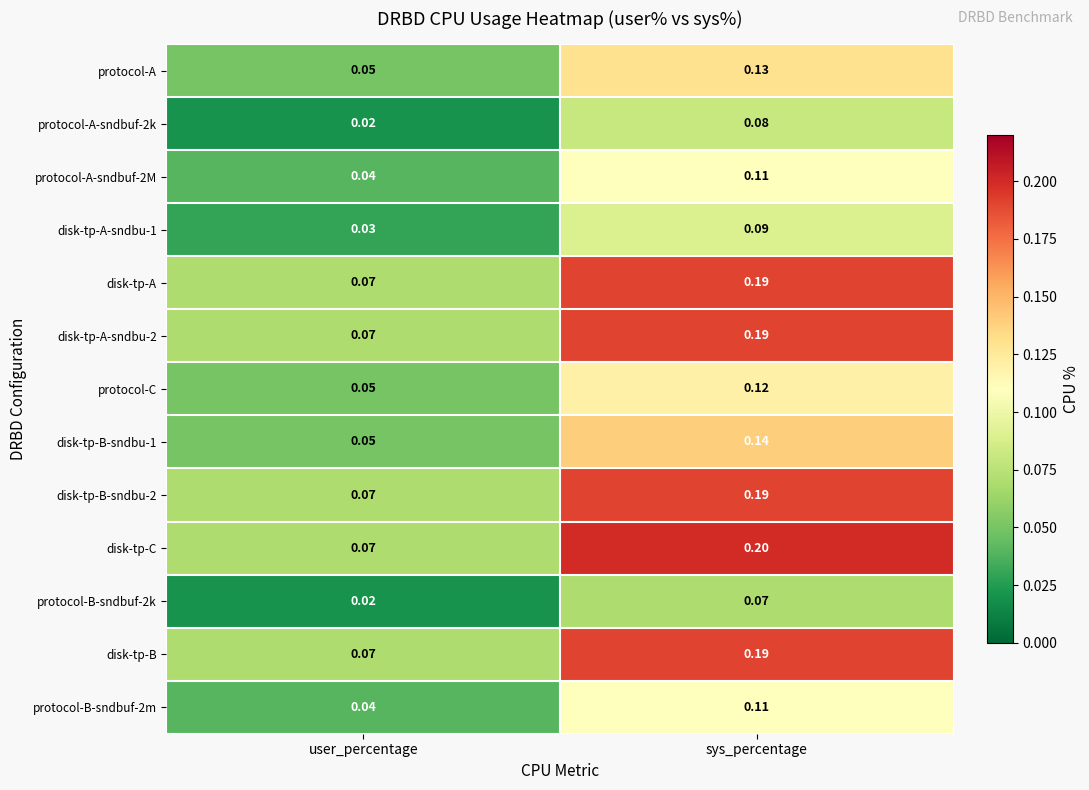

At which label does protocol-A-sndbuf-2k reach its peak?

sys_percentage